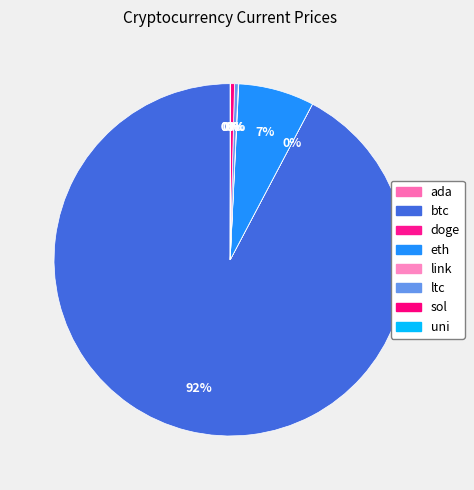

Which category has the smallest portion of the pie?

doge